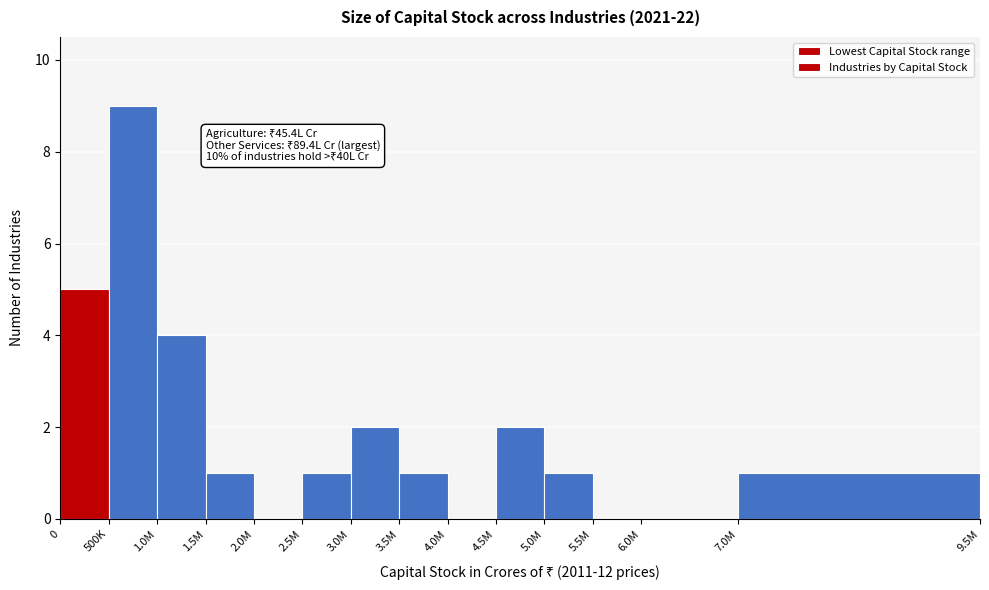

Reading right to left, list all the values displayed in this chart.

7.0M=1	6.0M=0	5.5M=0	5.0M=1	4.5M=2	4.0M=0	3.5M=1	3.0M=2	2.5M=1	2.0M=0	1.5M=1	1.0M=4	500K=9	0=5